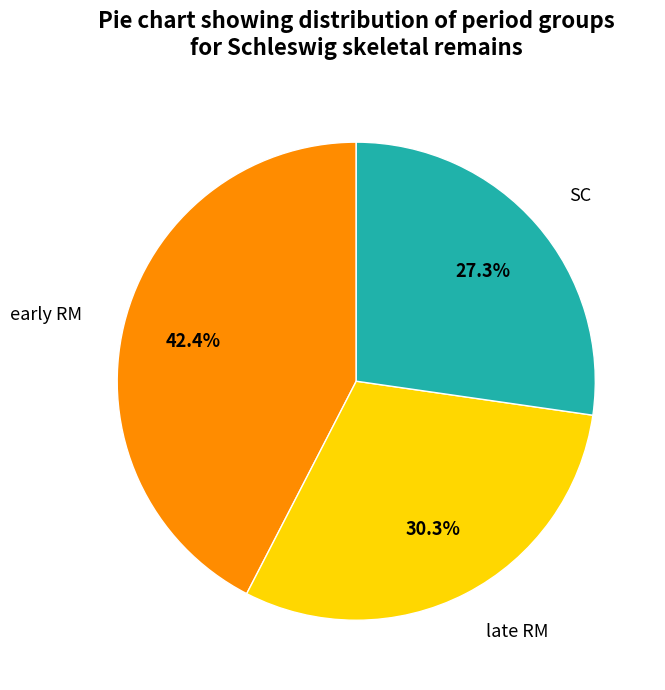

Does early RM account for over 50% of the chart?

No